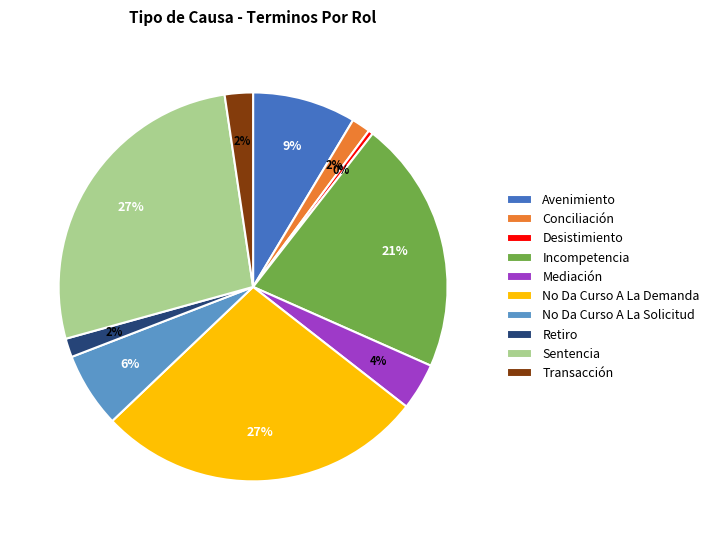

To the nearest percent, what portion does Transacción represent?

2%